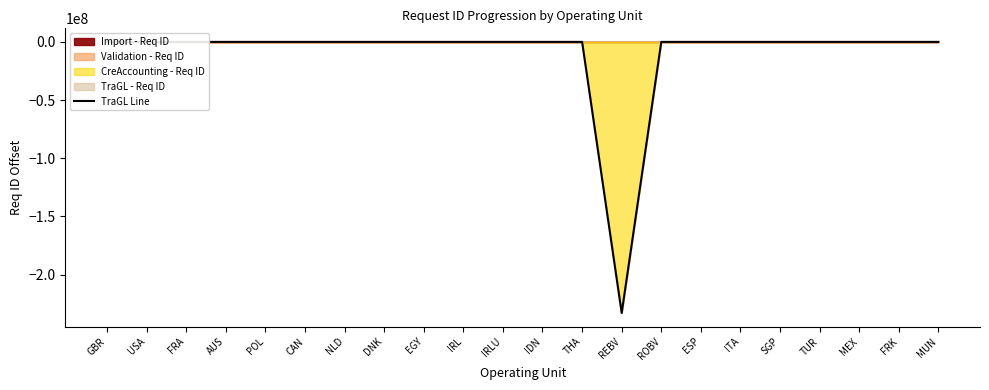

What is the ratio of the value at FRK to the value at ITA?

1.0